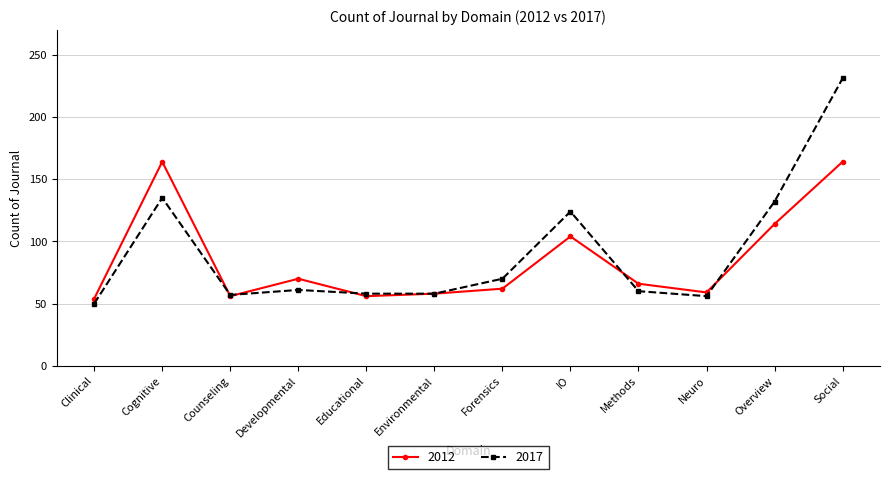

Where is the first local maximum for 2017?

Cognitive